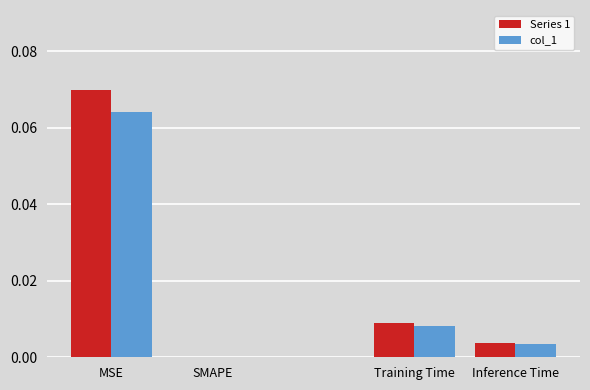

How many groups of bars are there?

4